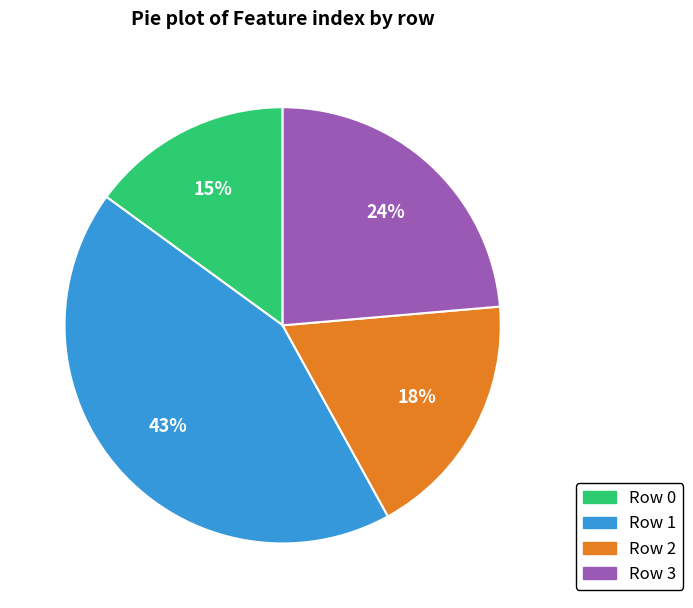

To the nearest percent, what is the average slice percentage?

25%